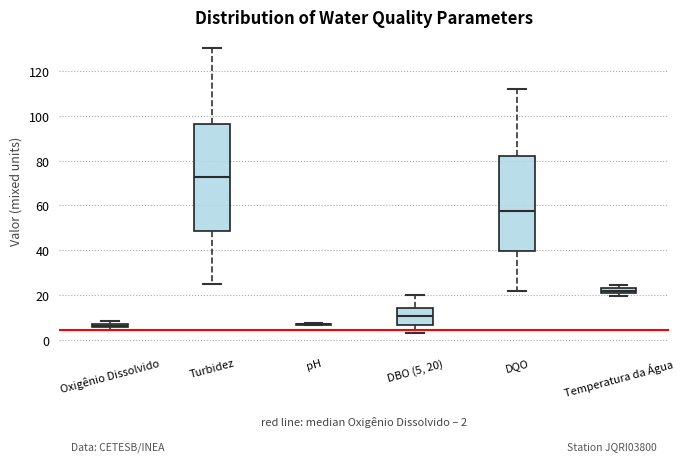

Which box is the tallest, from its lower edge to its upper edge?

Turbidez